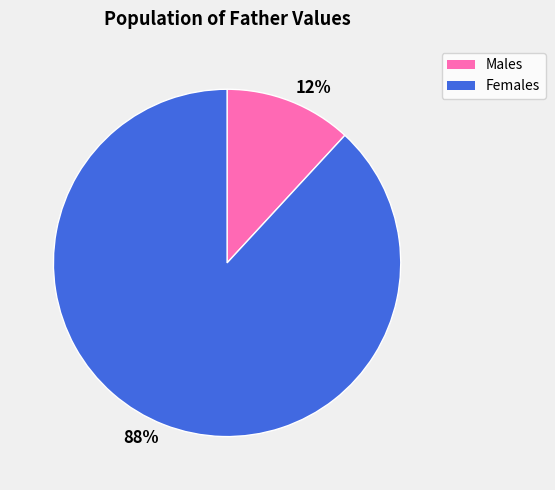

How many slices are in this pie chart?

2